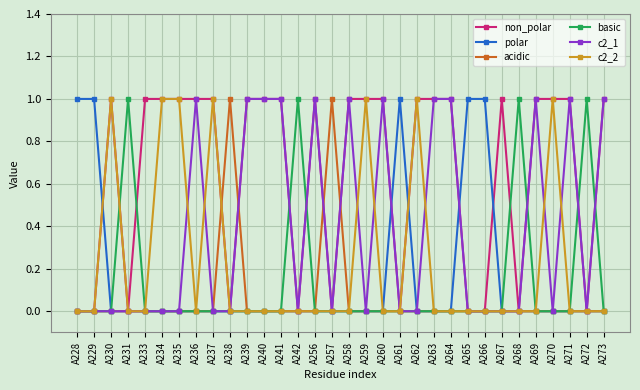

At which category does non_polar reach its first local peak?

A230